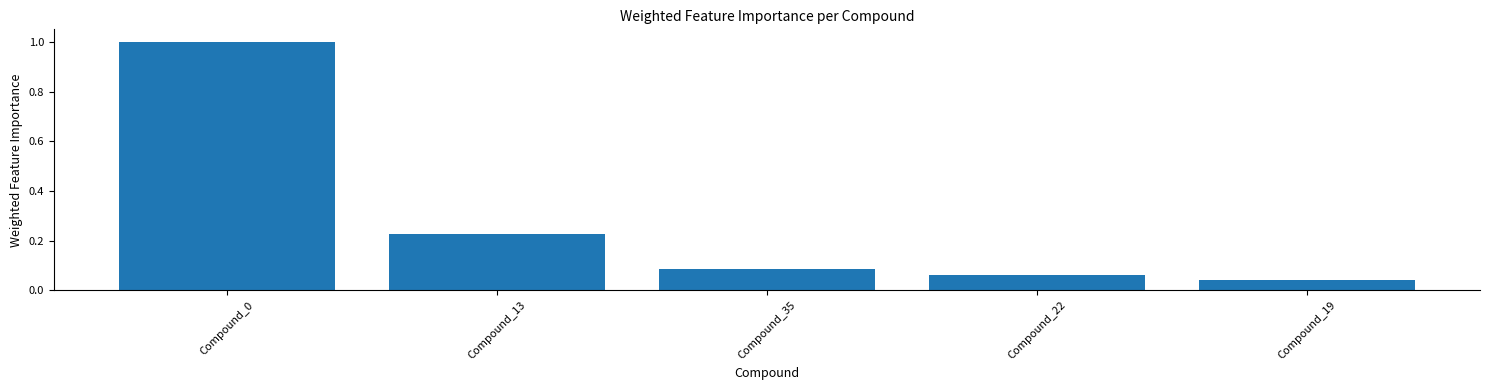

What is the sum of all values?

1.4